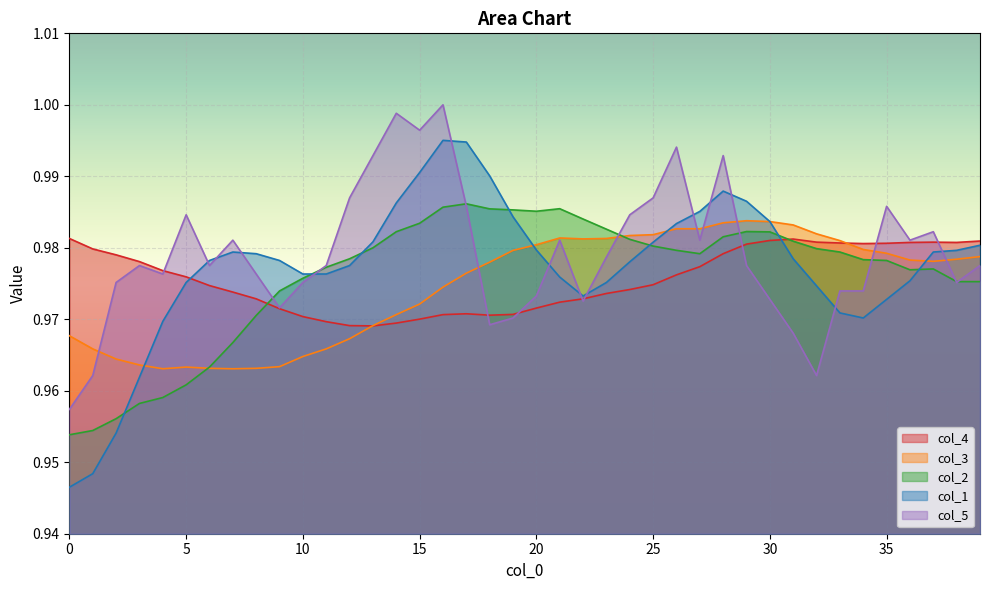

How many lines are shown in the chart?

5